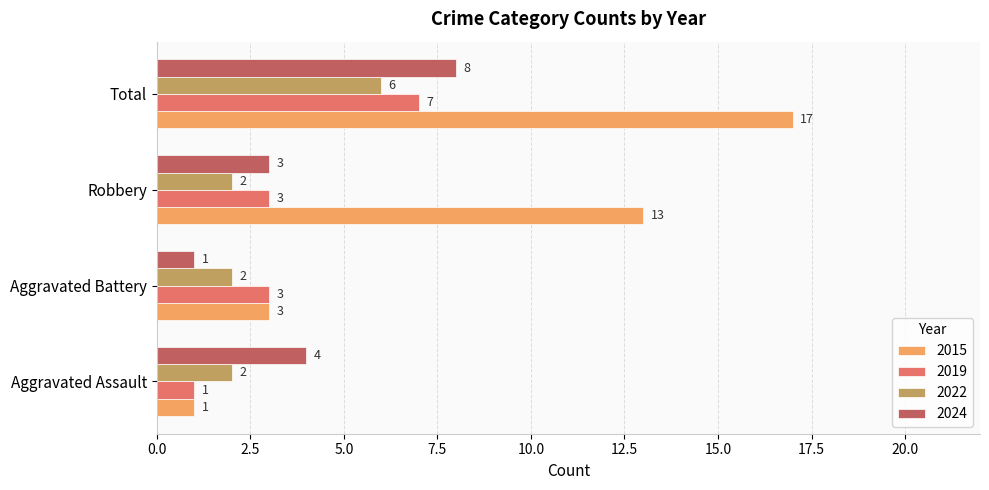

What is the average value of the 2022 series?

3